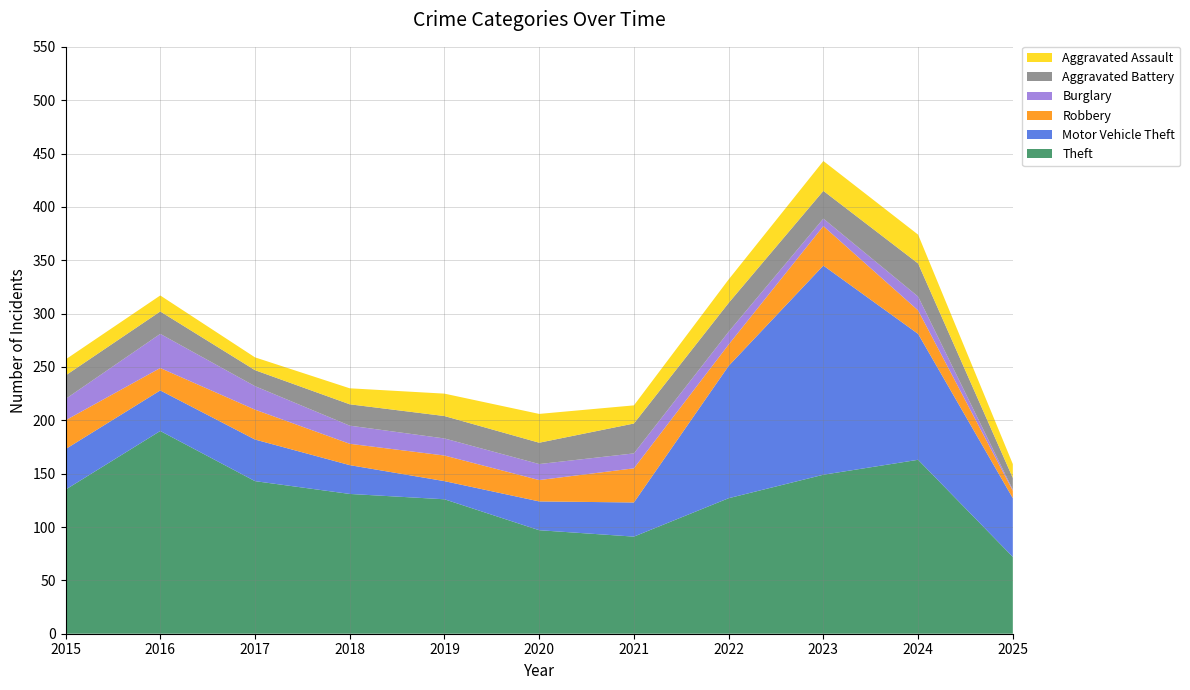

Reading left to right, list all the values displayed in this chart.

Theft: 2015=135	2016=190	2017=143	2018=131	2019=126	2020=97	2021=91	2022=127	2023=149	2024=163	2025=72
Motor Vehicle Theft: 2015=38	2016=38	2017=39	2018=27	2019=17	2020=27	2021=32	2022=124	2023=196	2024=118	2025=55
Robbery: 2015=27	2016=21	2017=28	2018=20	2019=24	2020=20	2021=32	2022=20	2023=37	2024=22	2025=7
Burglary: 2015=20	2016=32	2017=22	2018=17	2019=16	2020=15	2021=14	2022=12	2023=7	2024=13	2025=1
Aggravated Battery: 2015=22	2016=21	2017=15	2018=20	2019=21	2020=20	2021=28	2022=27	2023=26	2024=31	2025=11
Aggravated Assault: 2015=15	2016=15	2017=12	2018=15	2019=21	2020=27	2021=17	2022=22	2023=28	2024=27	2025=13